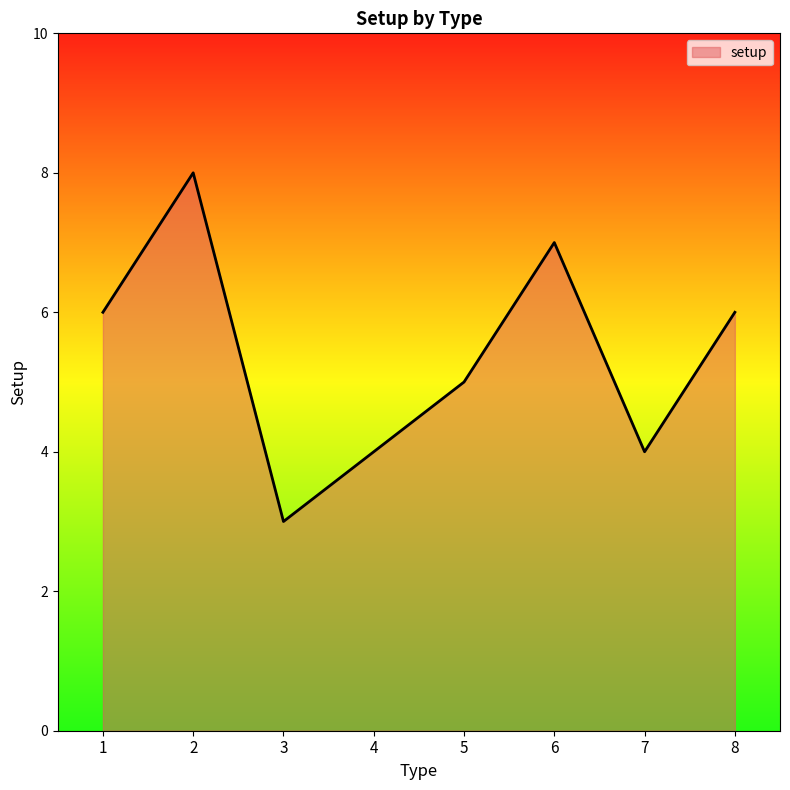

What is the average value?

5